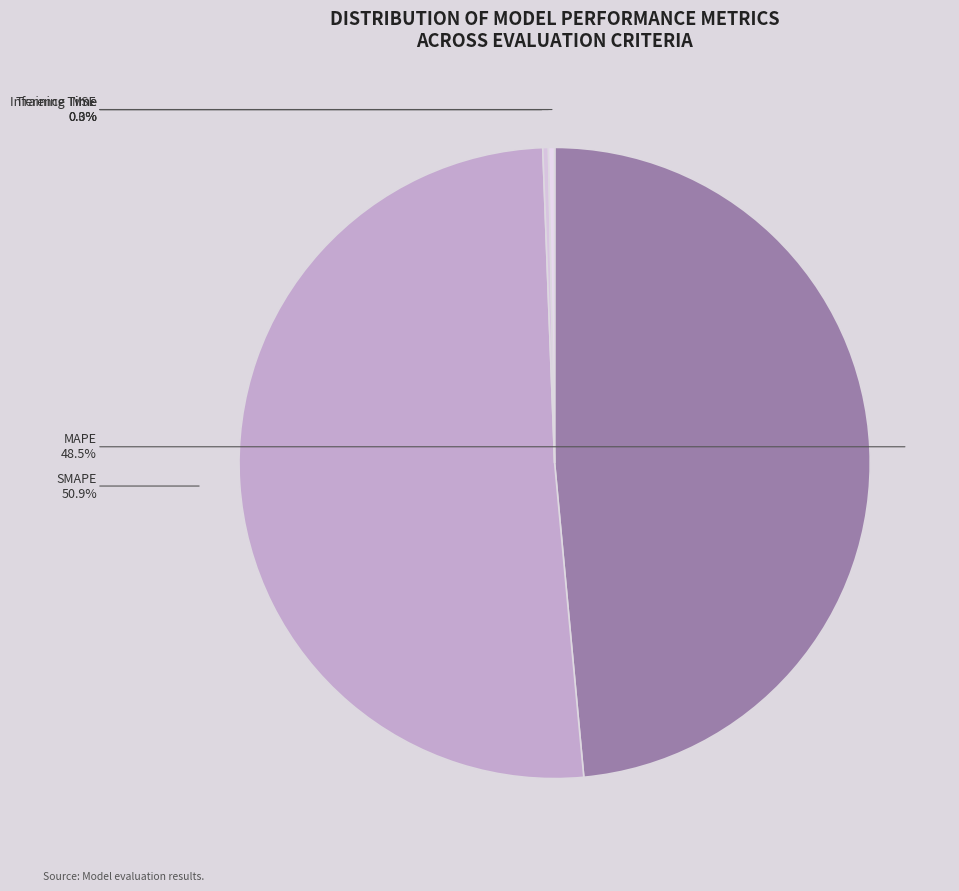

Does SMAPE represent more than half of the total?

Yes